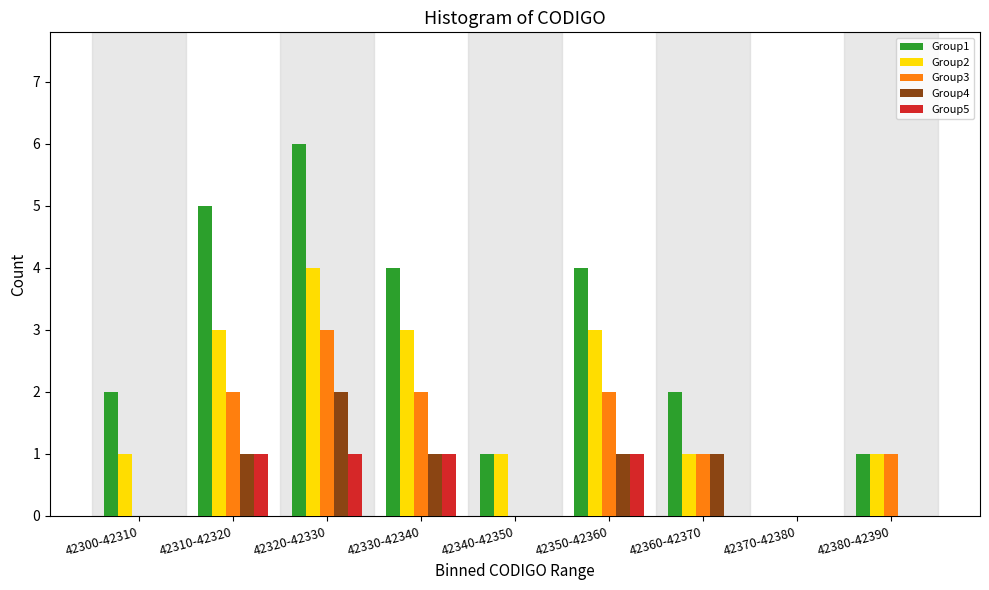

Which series has the largest total across all categories?

Group1